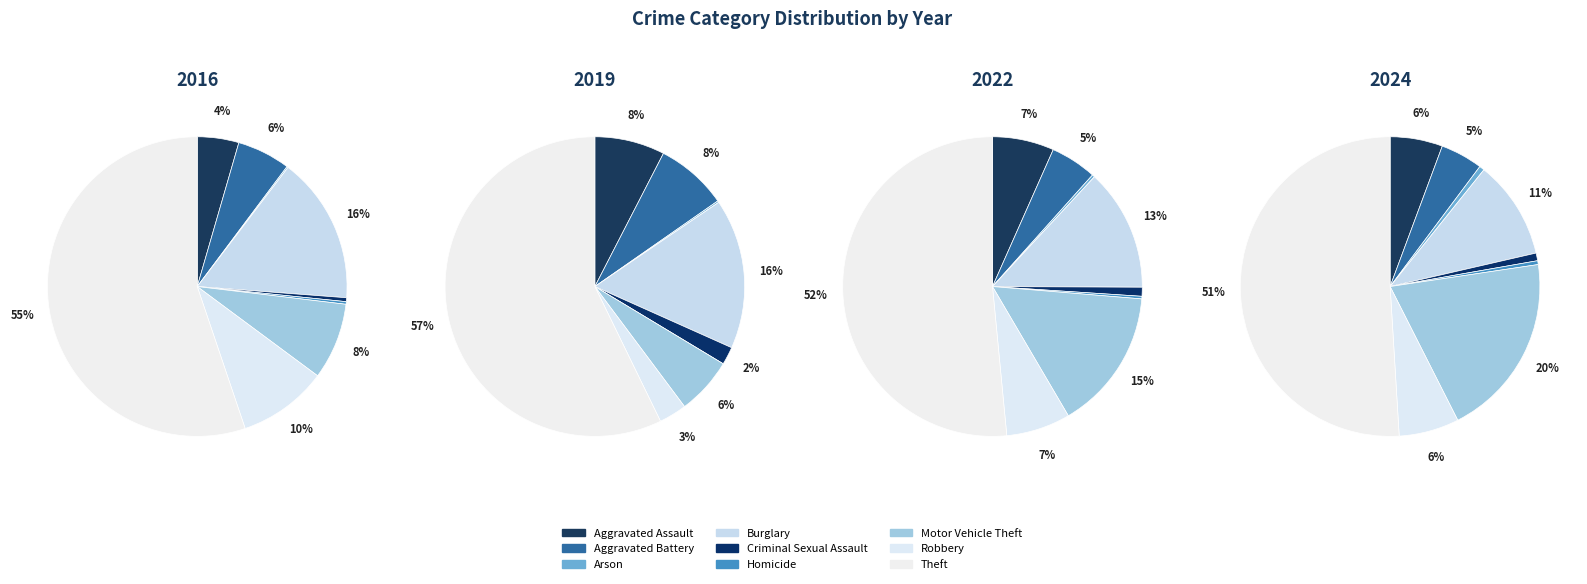

Which series changed the most between Robbery and Theft?

2016